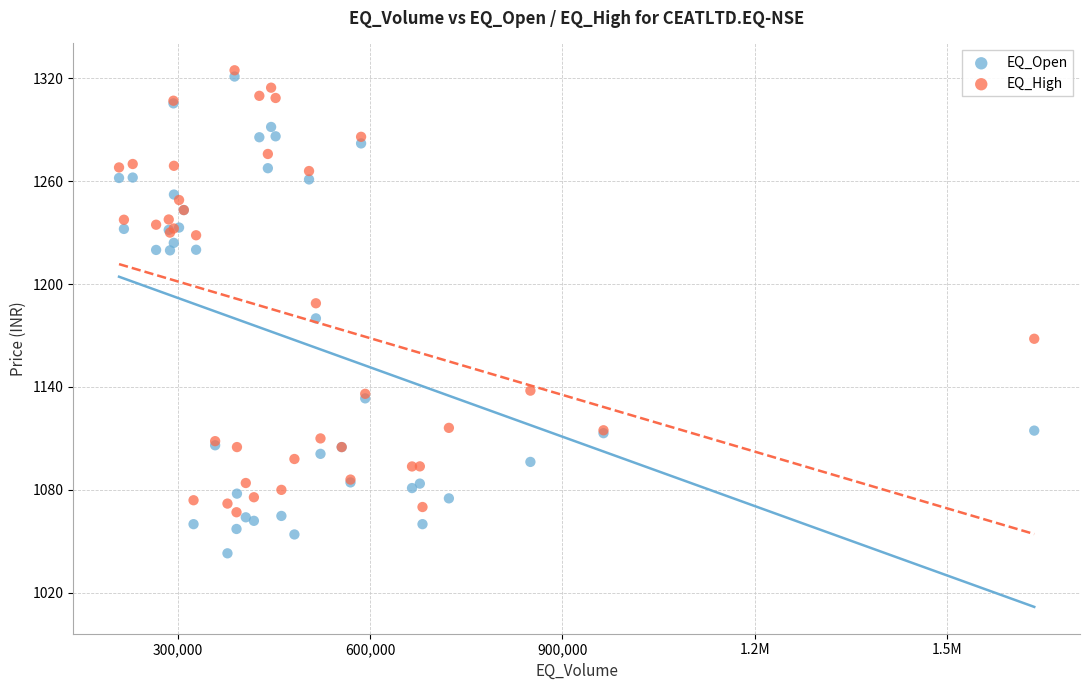

What are all the series names shown in the legend?

EQ_Open, EQ_High